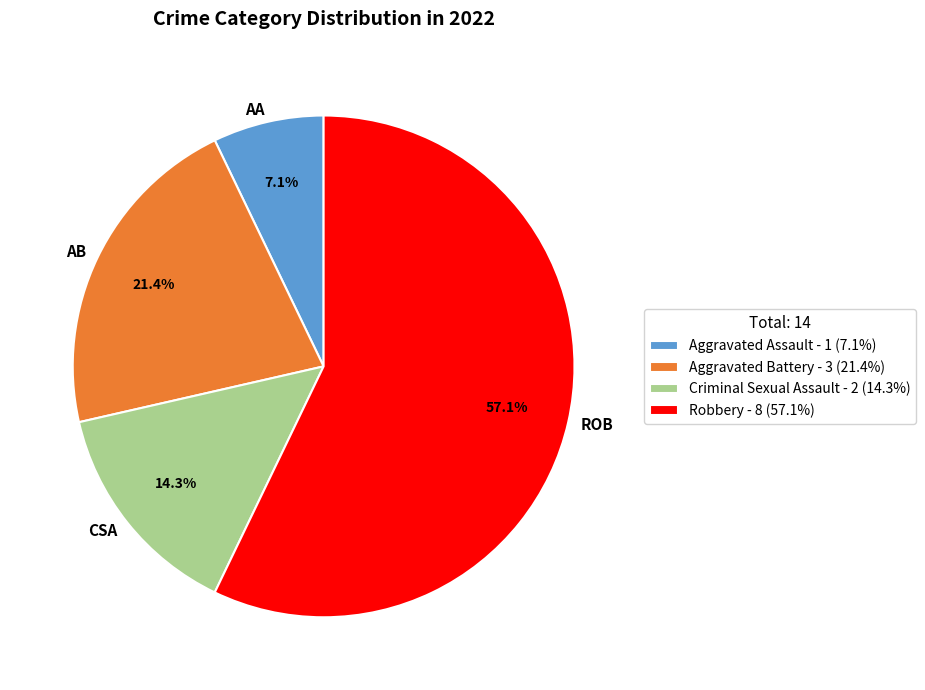

Do Aggravated Assault and Robbery together represent more than half of the pie?

Yes